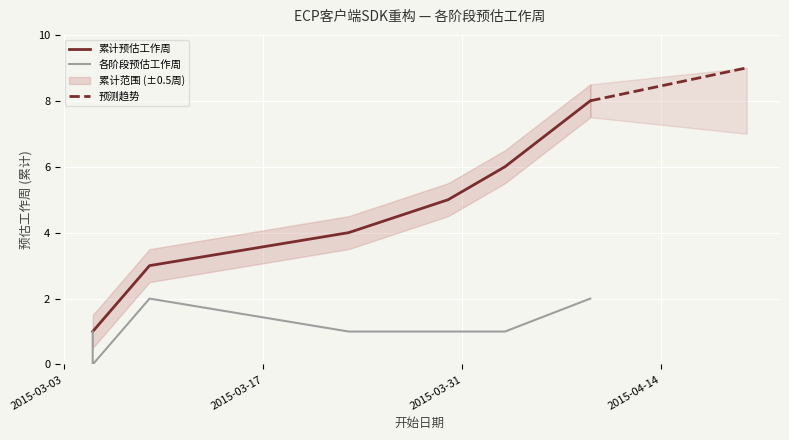

What is the value of the 5th point from the left?

1